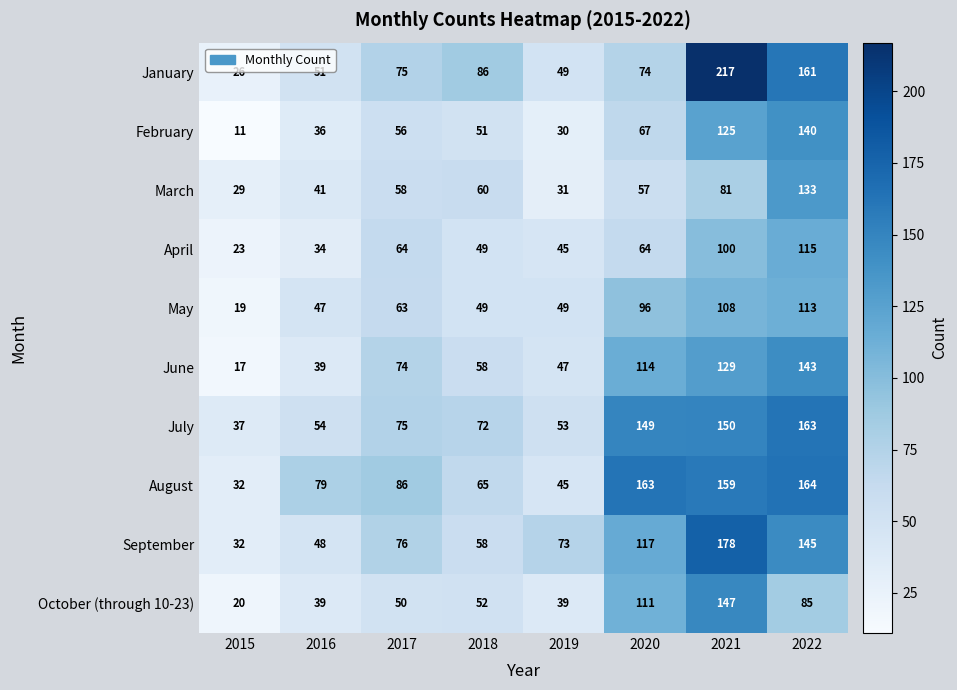

Which category has the highest value in the March series?

2022